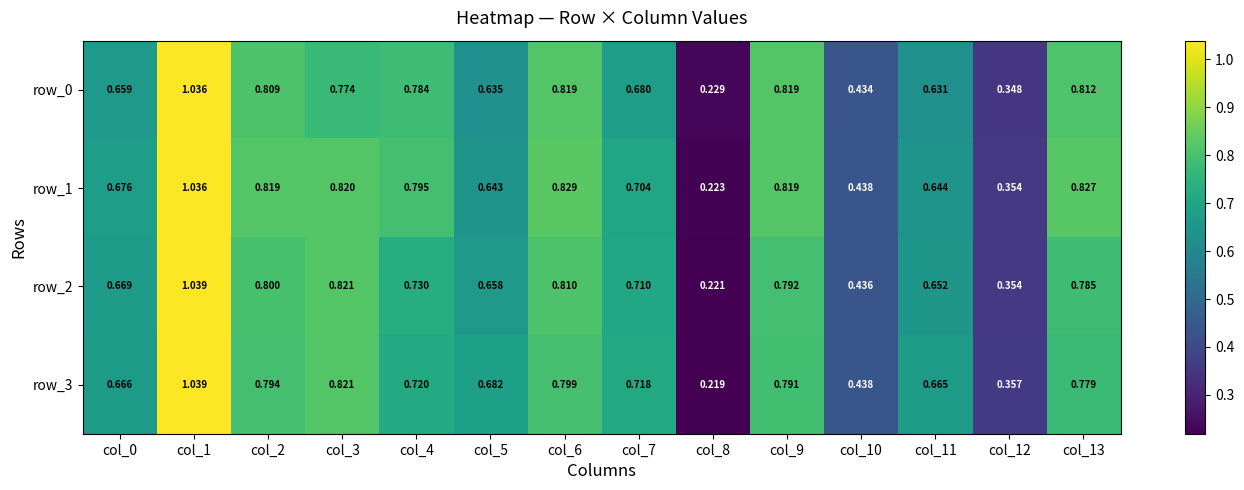

Is the value of row_2 at col_11 greater than the value of row_3 at col_10?

Yes